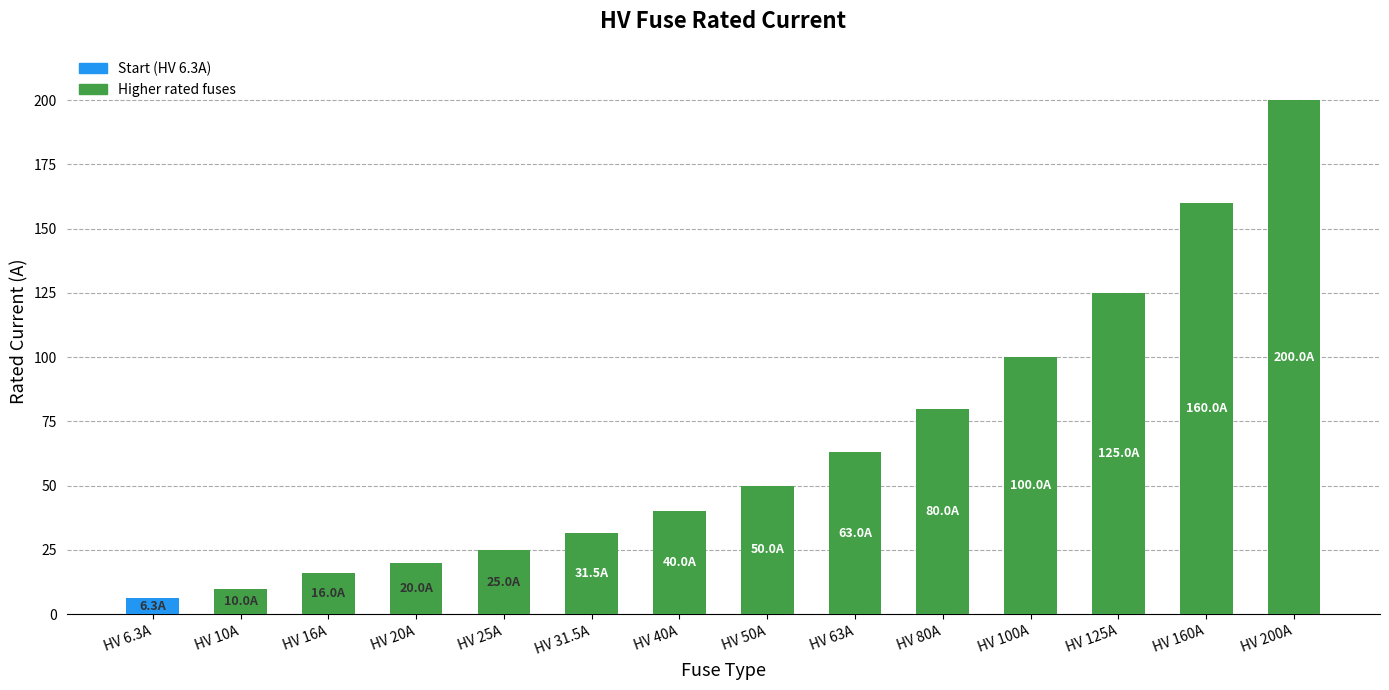

Where is the data nearest to the value 103?

HV 100A